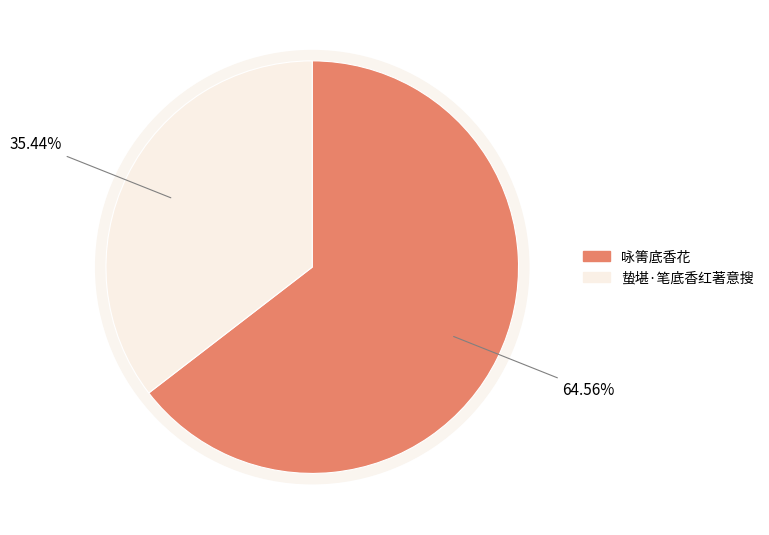

Which category has the biggest portion of the pie?

咏箐底香花